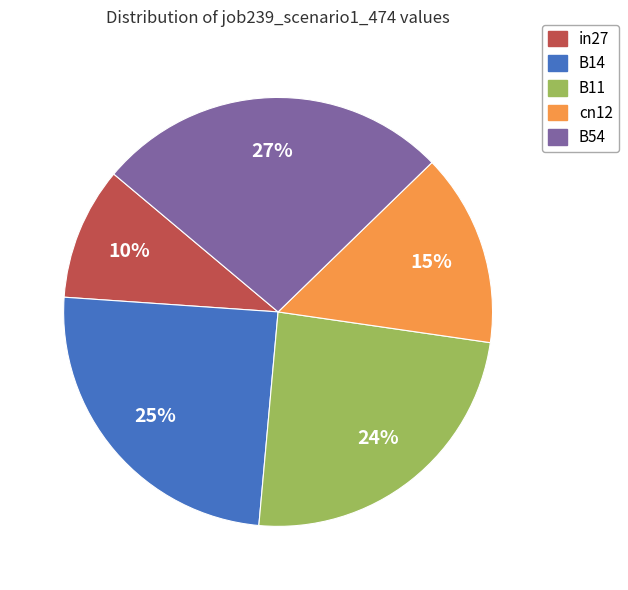

Which slice is the smallest?

in27